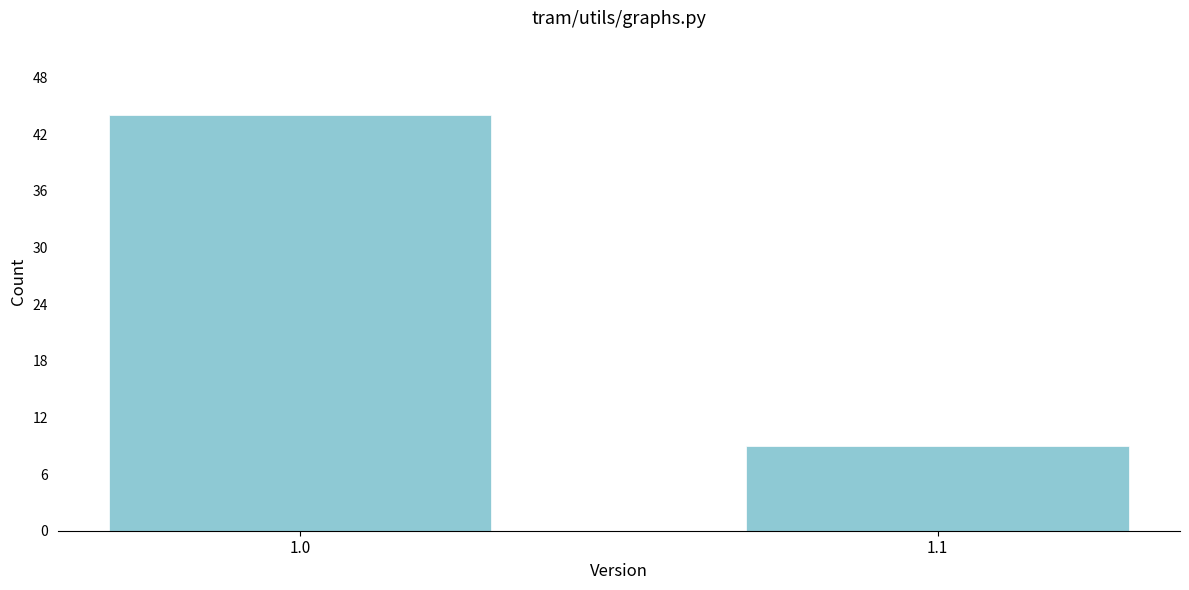

Reading right to left, what are all the values shown in this chart?

9	44